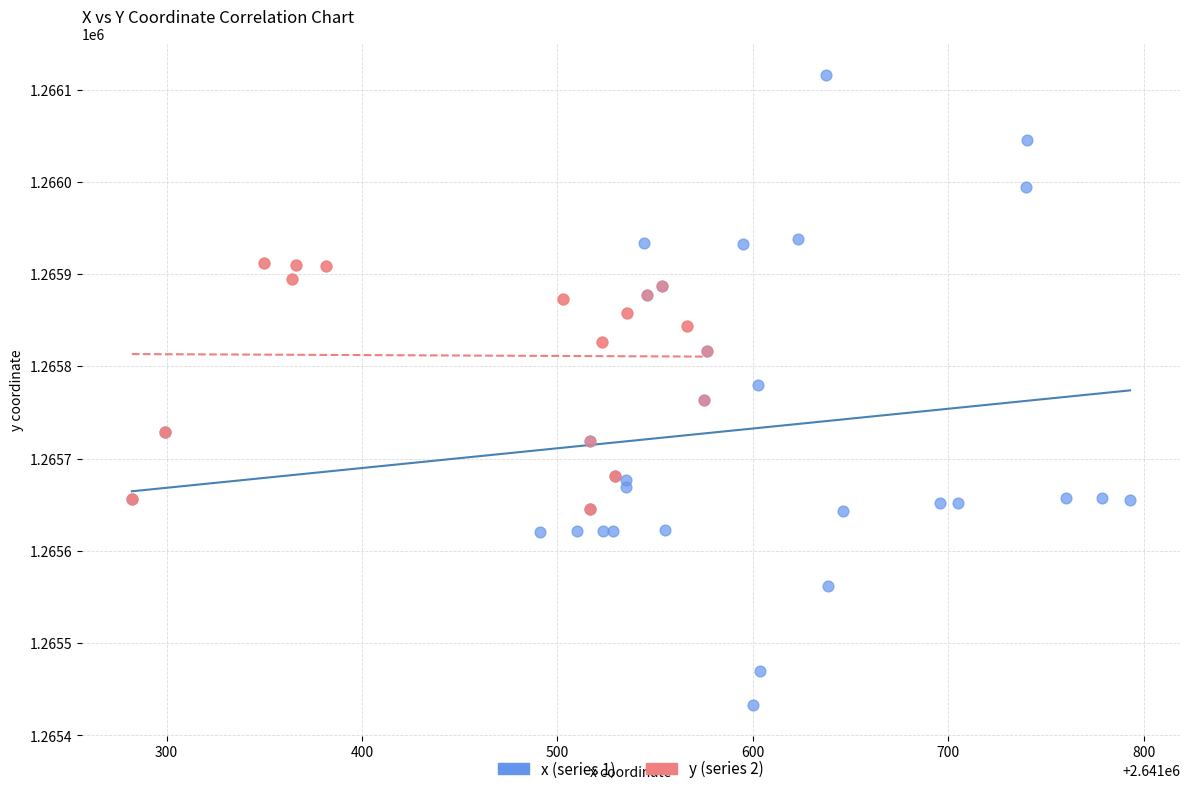

Which series has the largest Y range (max minus min)?

x (series 1)